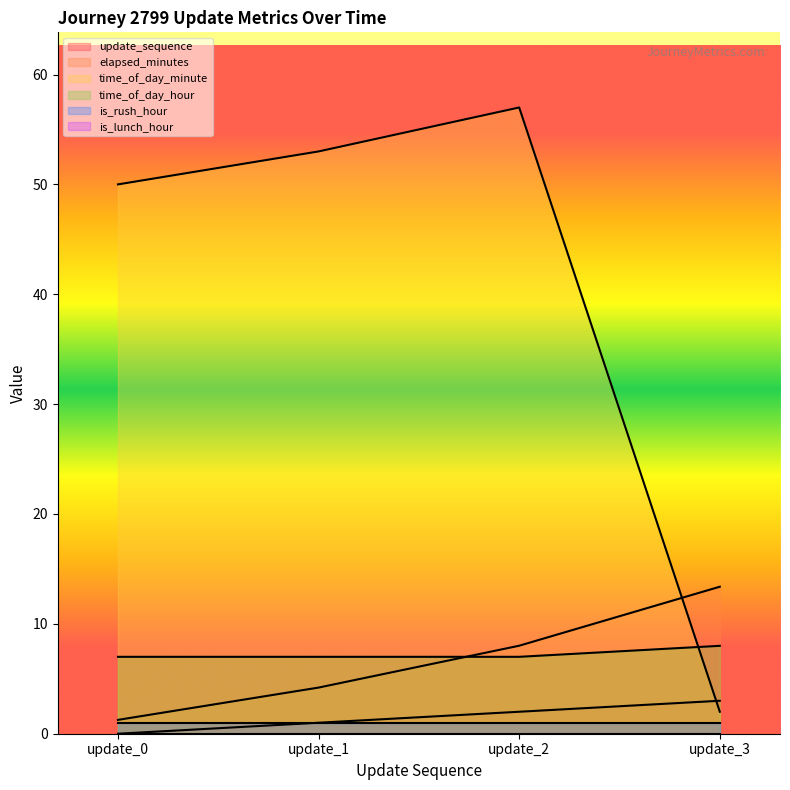

Between which two adjacent categories do time_of_day_hour and time_of_day_minute first intersect?

update_2 and update_3